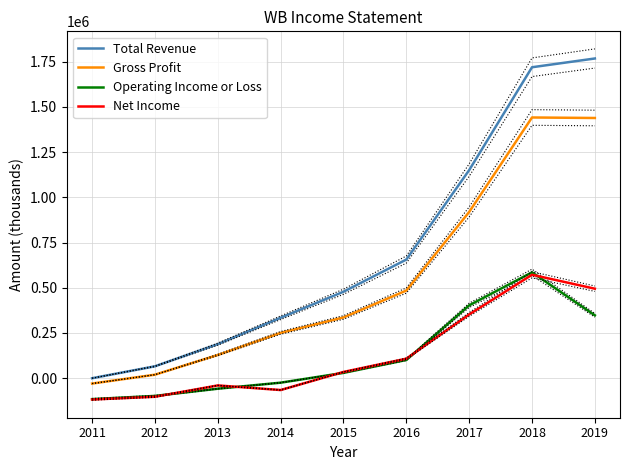

What is the minimum value shown in the chart?

-117700